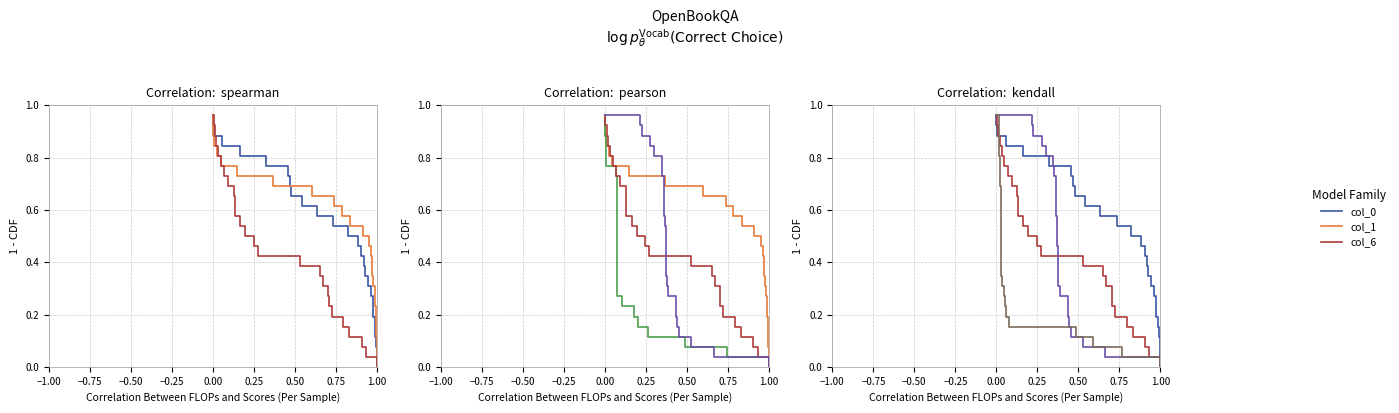

True or false: col_6 has a value of 0.8 at 12.

False